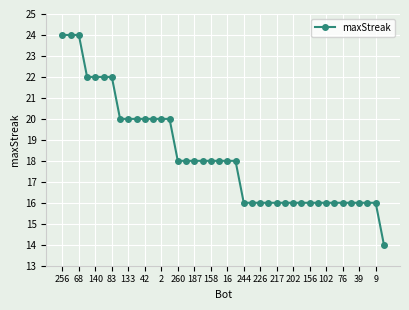

How many lines are shown in the chart?

1